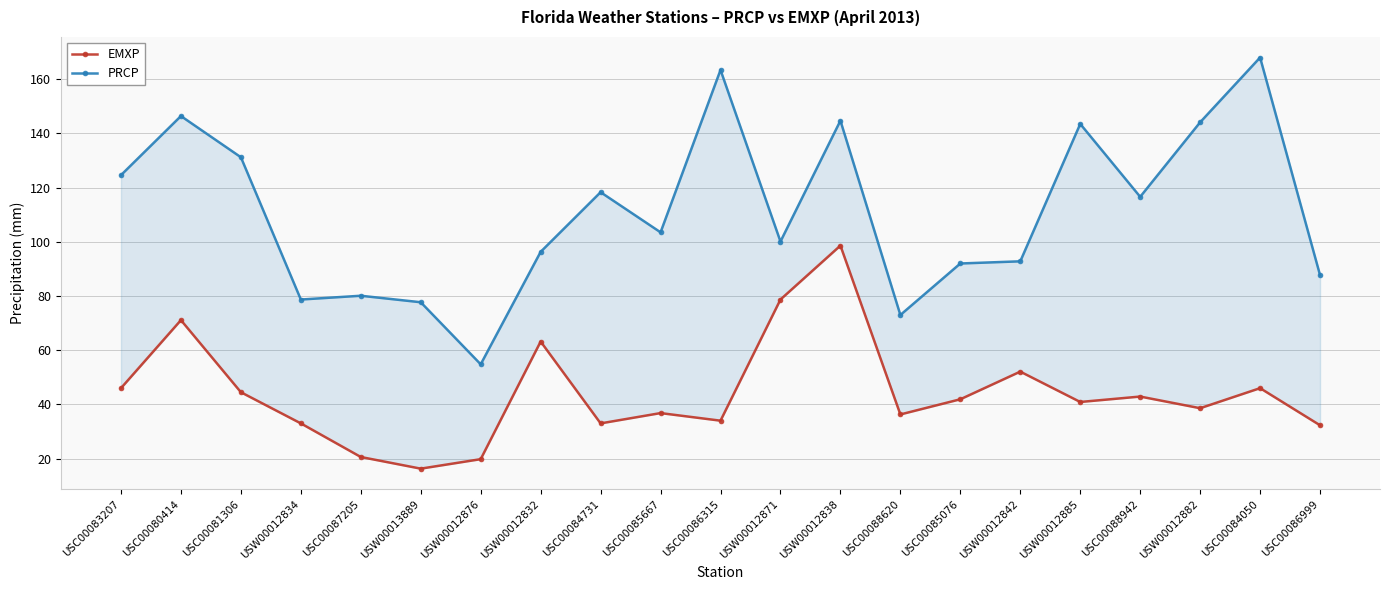

Does the chart have visible grid lines?

Yes